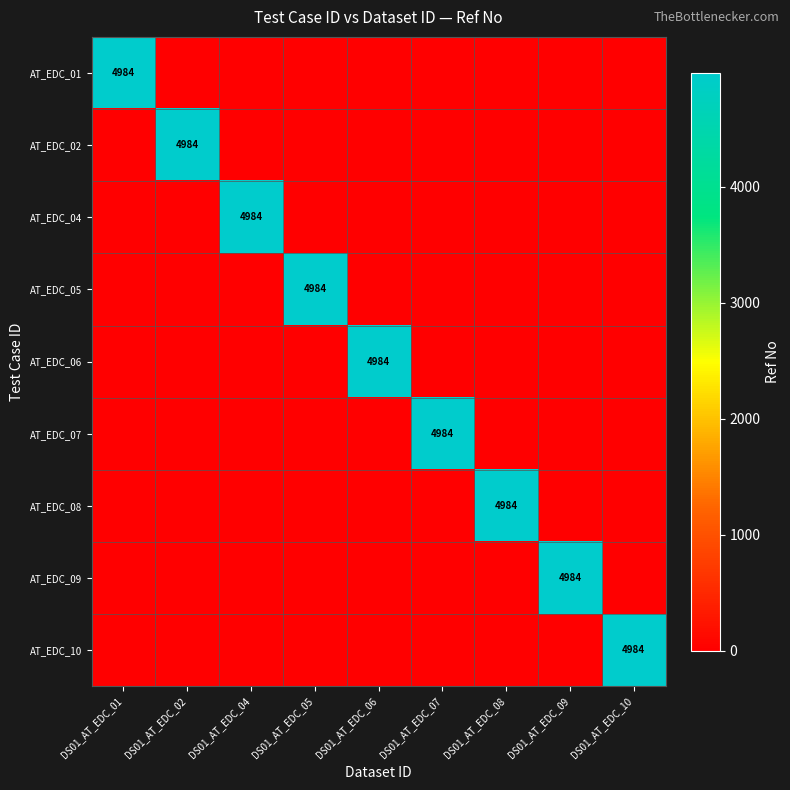

Which series has the widest spread of values?

AT_EDC_01